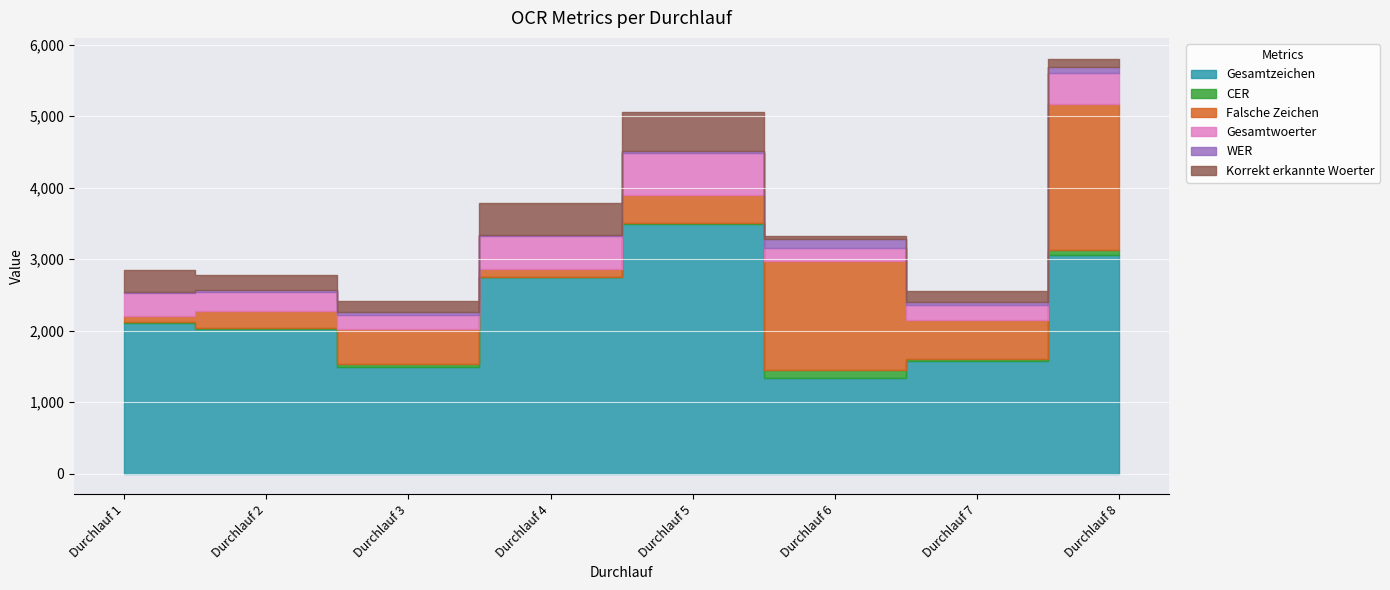

In Falsche Zeichen, how many points are higher than both neighbors (excluding endpoints)?

2